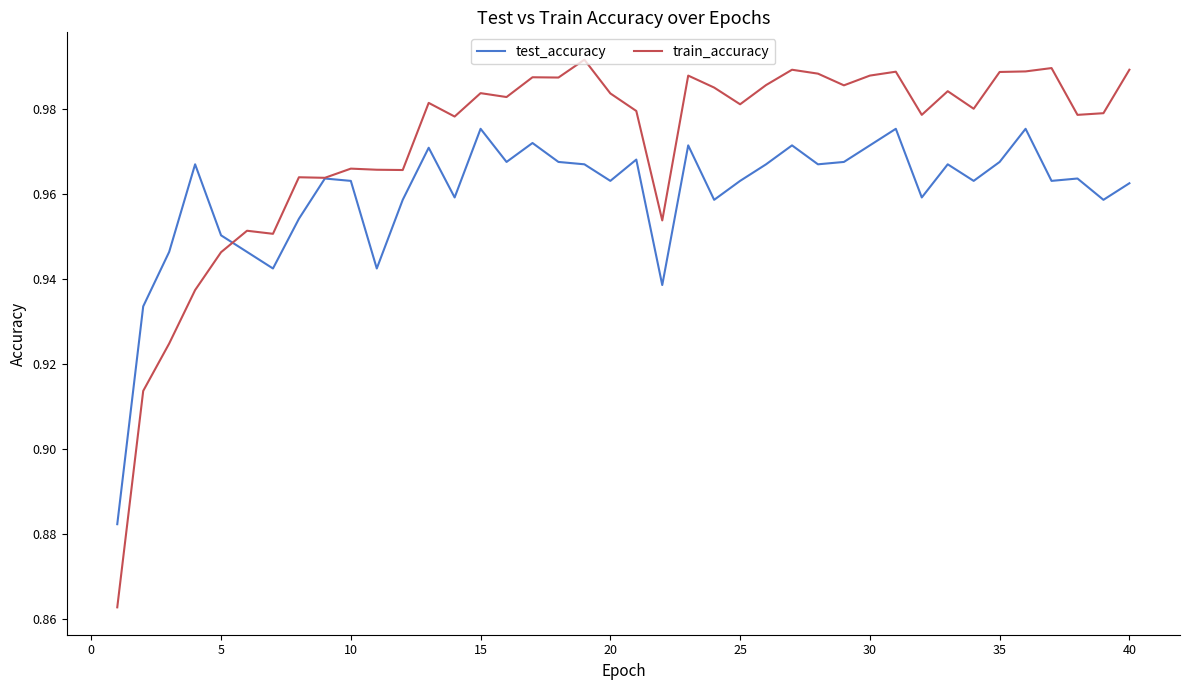

Which series has the largest total across all categories?

train_accuracy